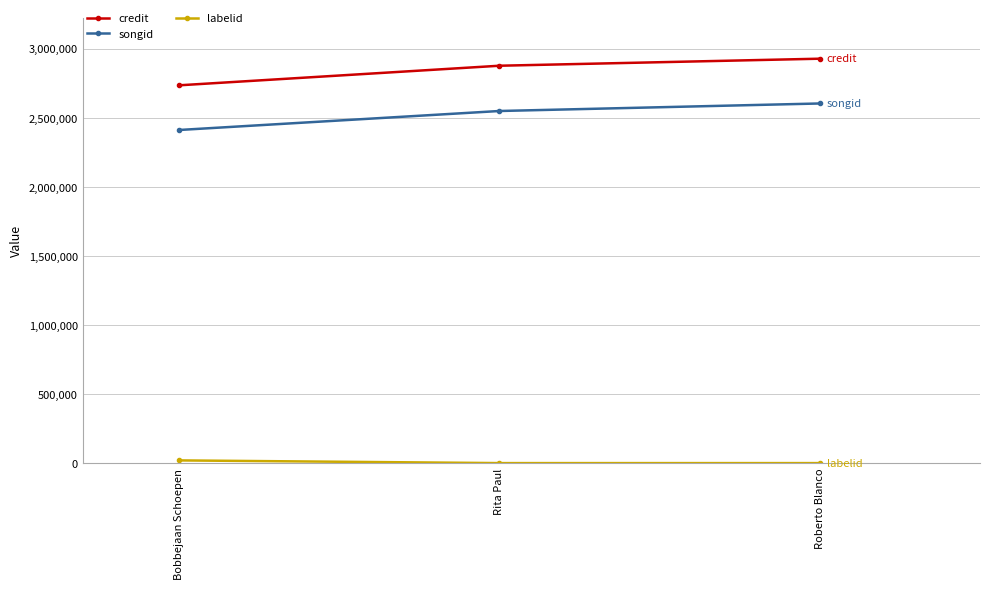

At which label is songid closest to 2508143?

Rita Paul